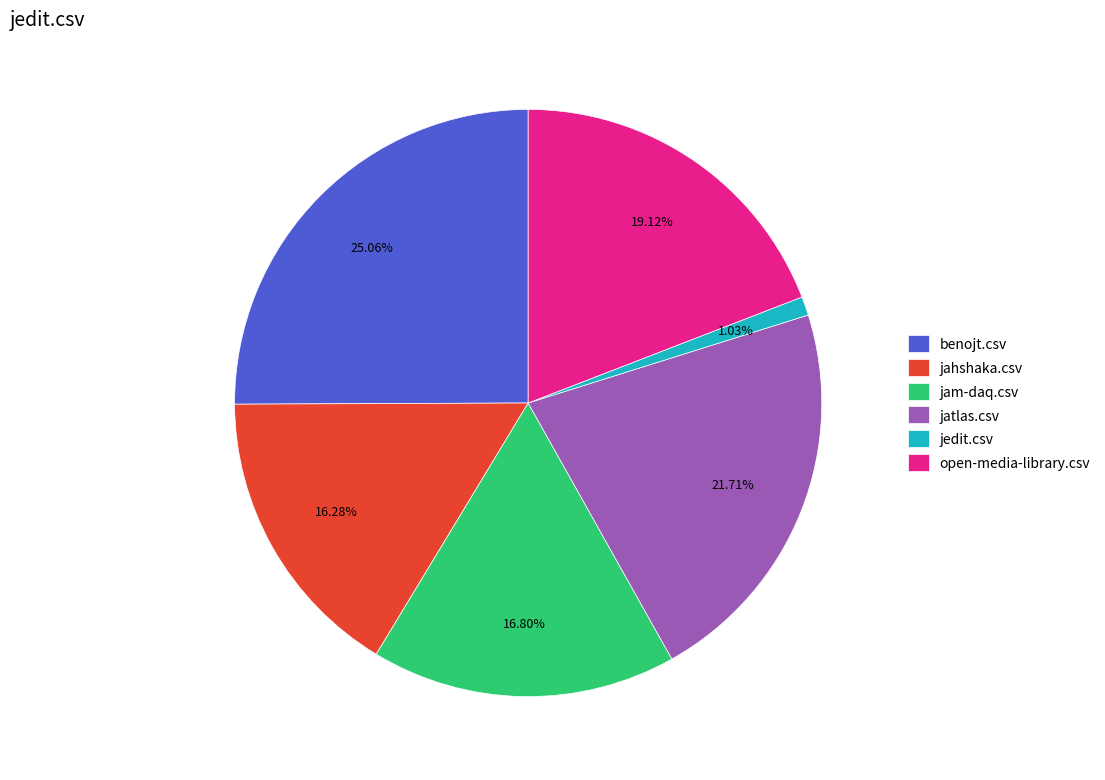

Which slice is the largest?

benojt.csv